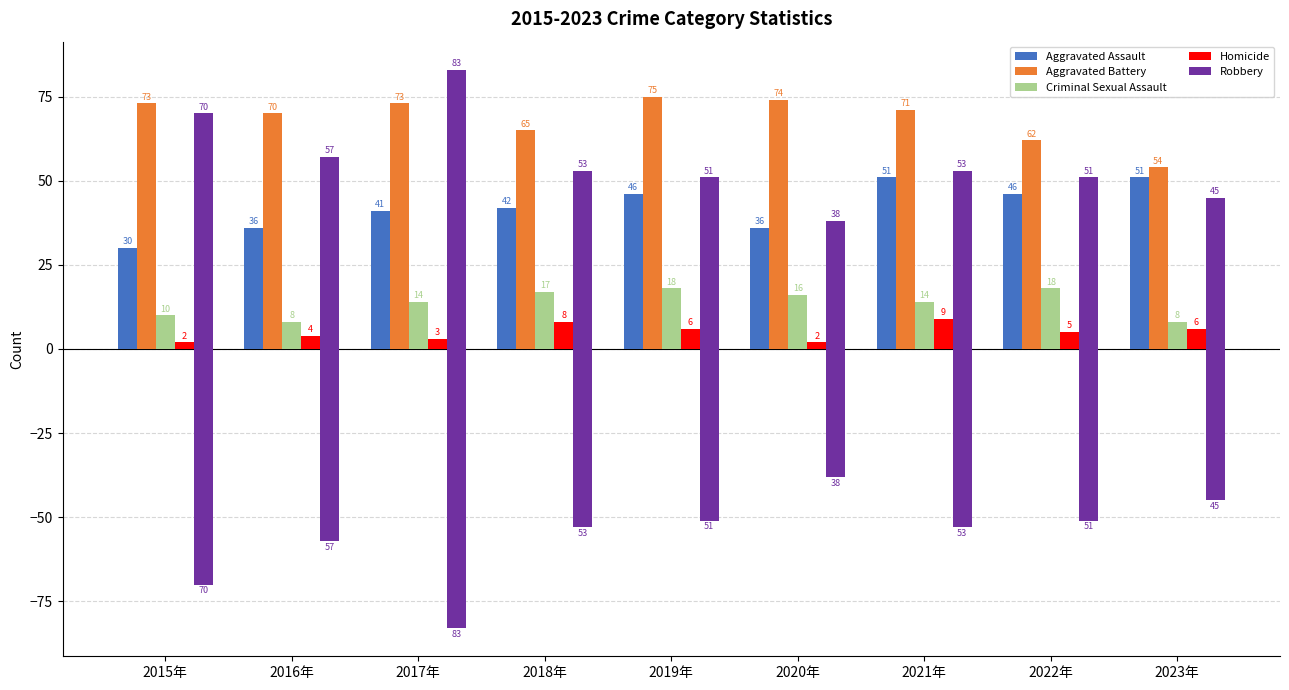

Which series has the largest range (max minus min)?

Robbery